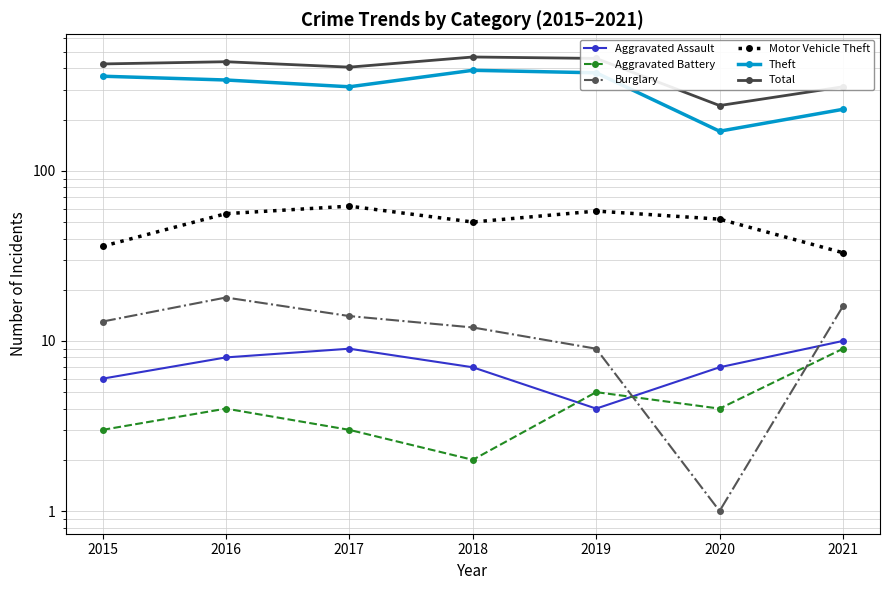

Count the number of categories in the chart.

7